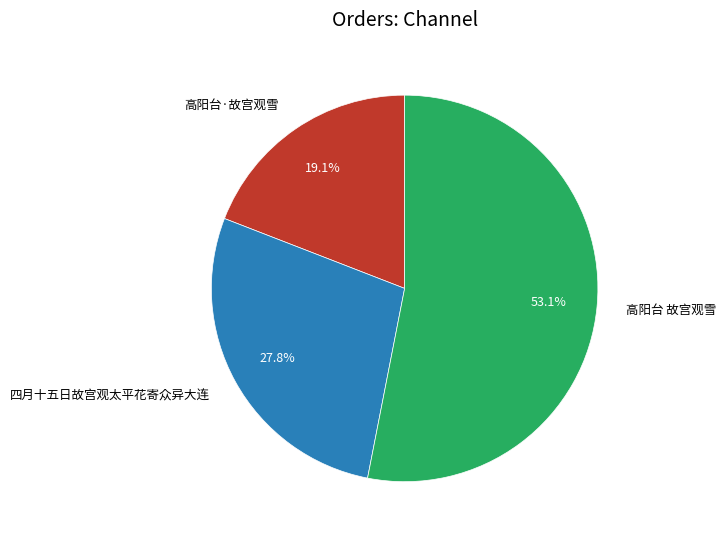

Approximately how many times larger is the value at 高阳台 故宫观雪 compared to 四月十五日故宫观太平花寄众异大连?

1.9